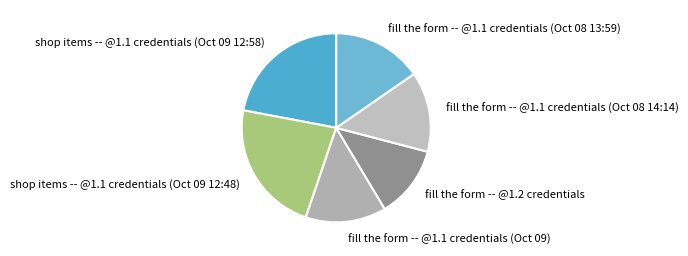

Is the sum of shop items -- @1.1 credentials (Oct 09 12:58) and fill the form -- @1.1 credentials (Oct 08 14:14) greater than half?

No